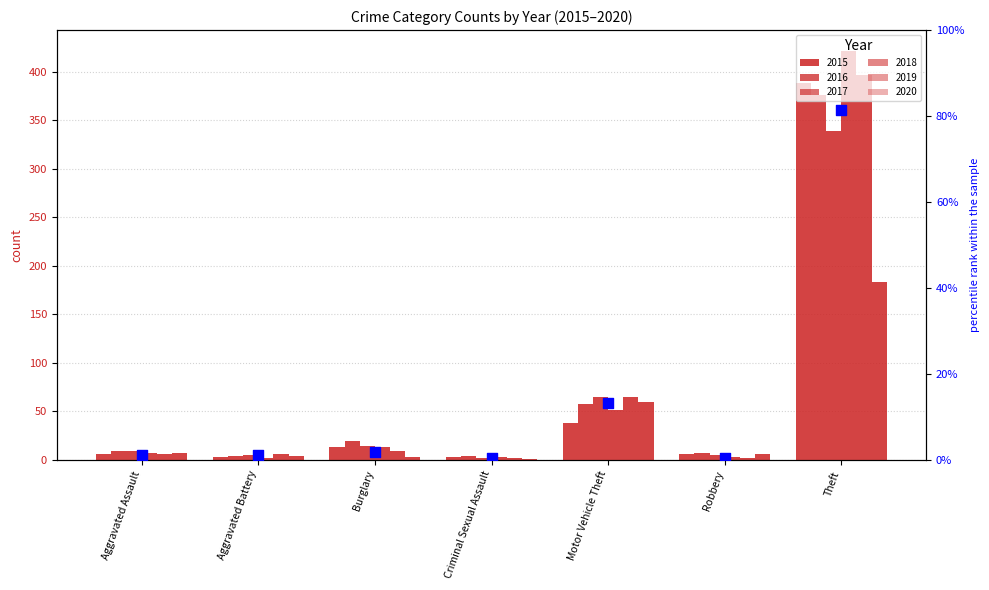

Which has a higher value, Criminal Sexual Assault or Robbery?

Criminal Sexual Assault